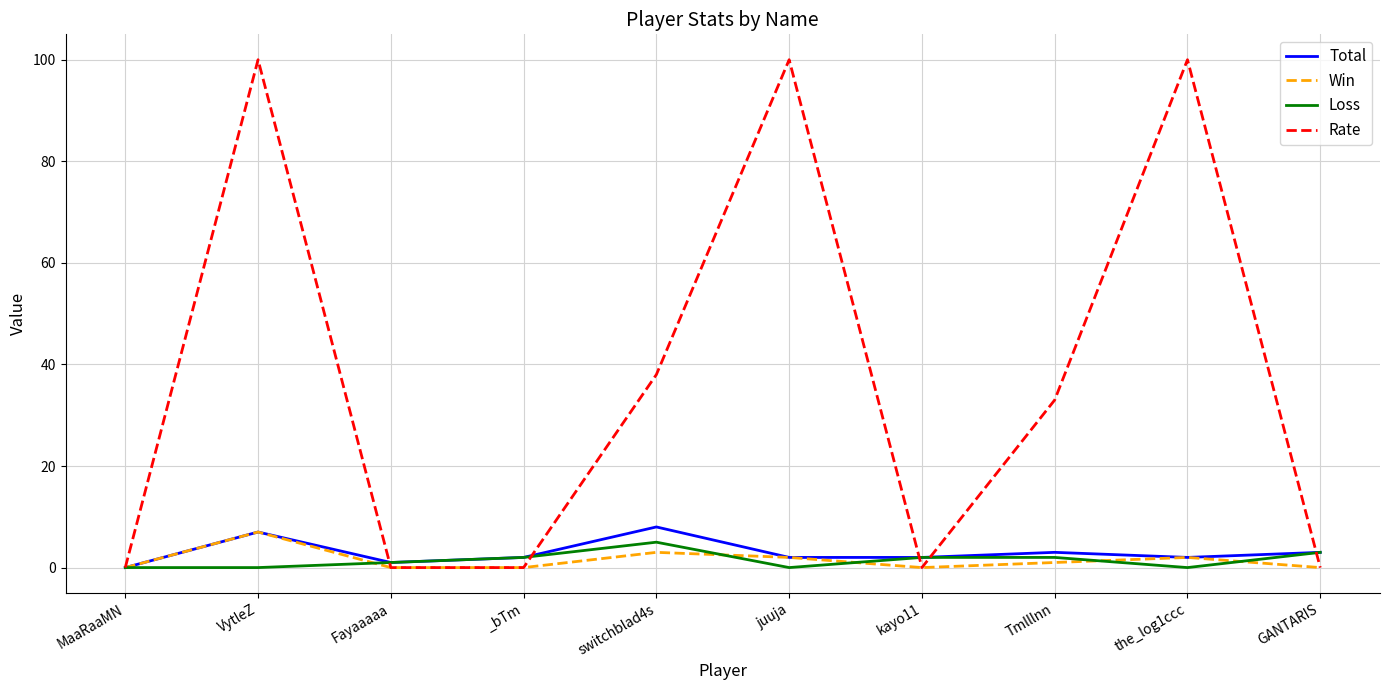

What are all the series names shown in the legend?

Total, Win, Loss, Rate